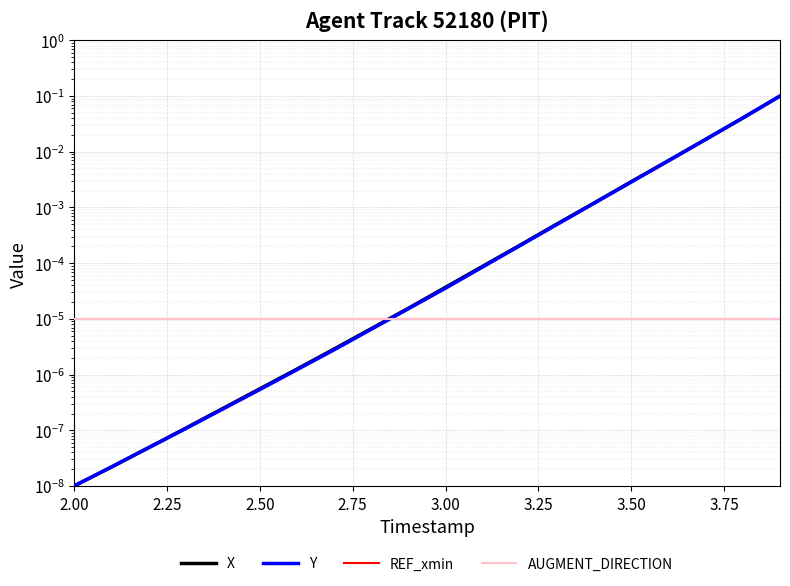

At which label does AUGMENT_DIRECTION reach its peak?

2.00